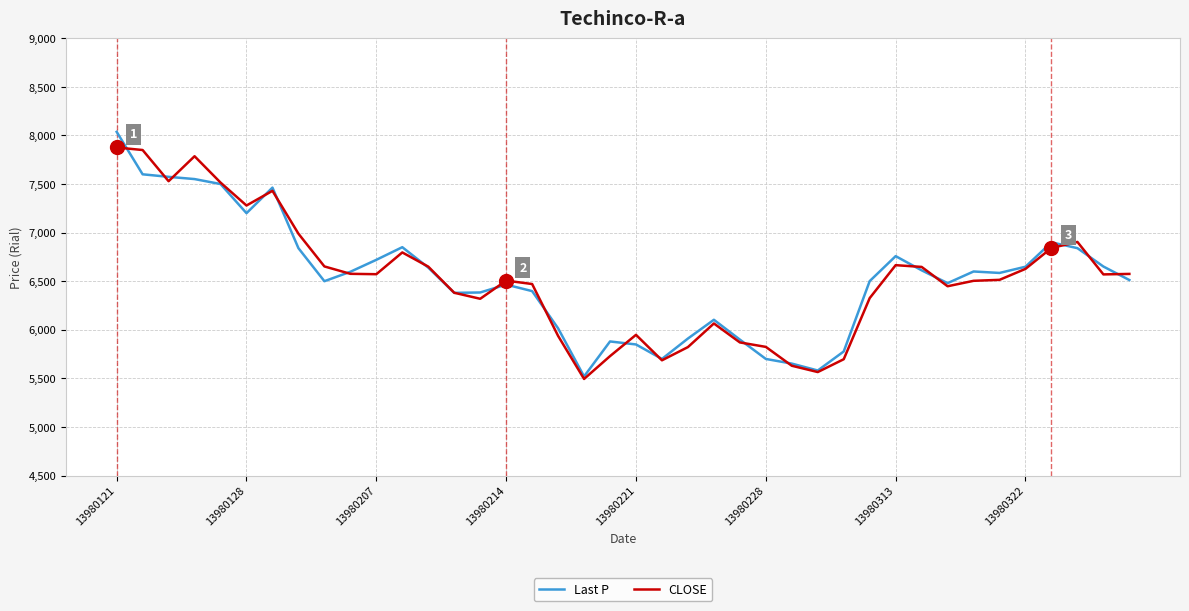

What is the maximum value shown in the chart?

8037